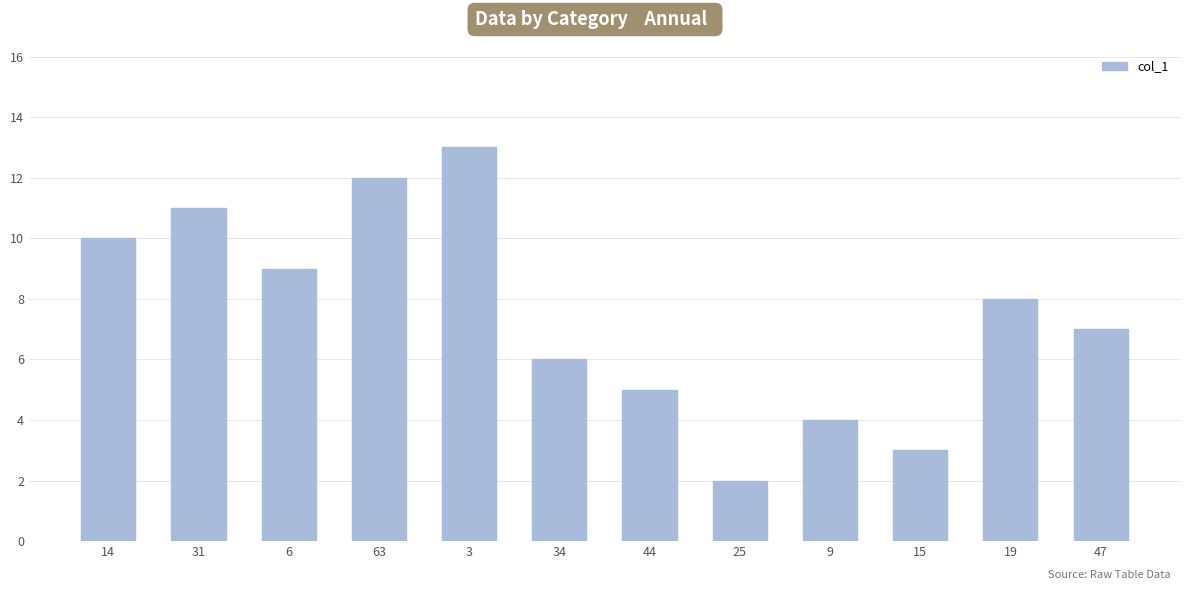

List the labels in order of value, largest first.

3, 63, 31, 14, 6, 19, 47, 34, 44, 9, 15, 25